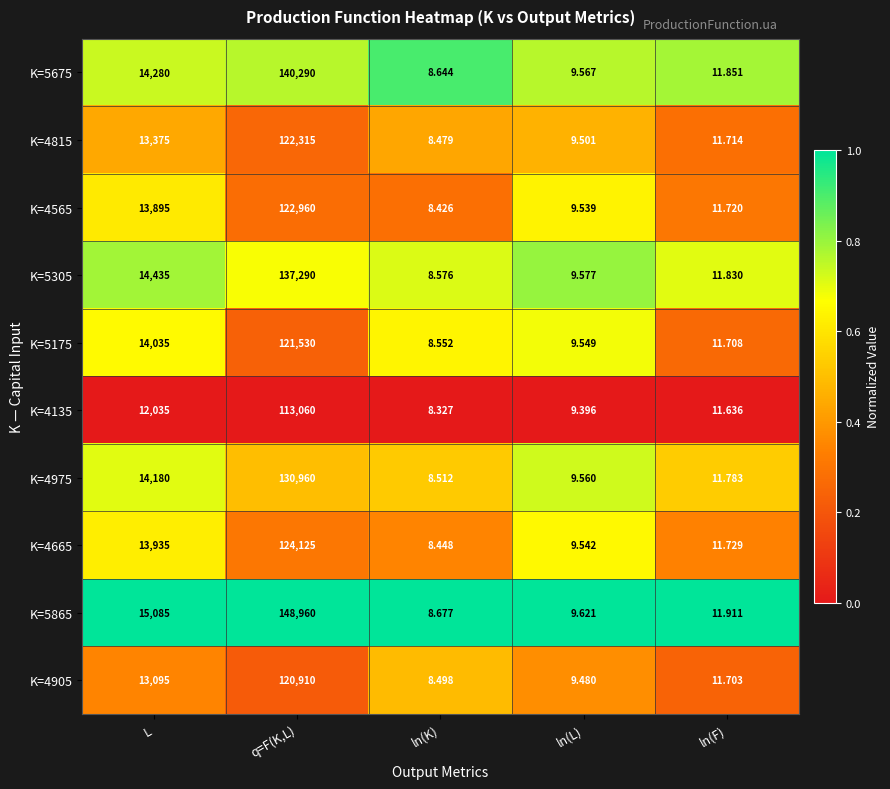

What is the total value across all series at ln(L)?

95.3